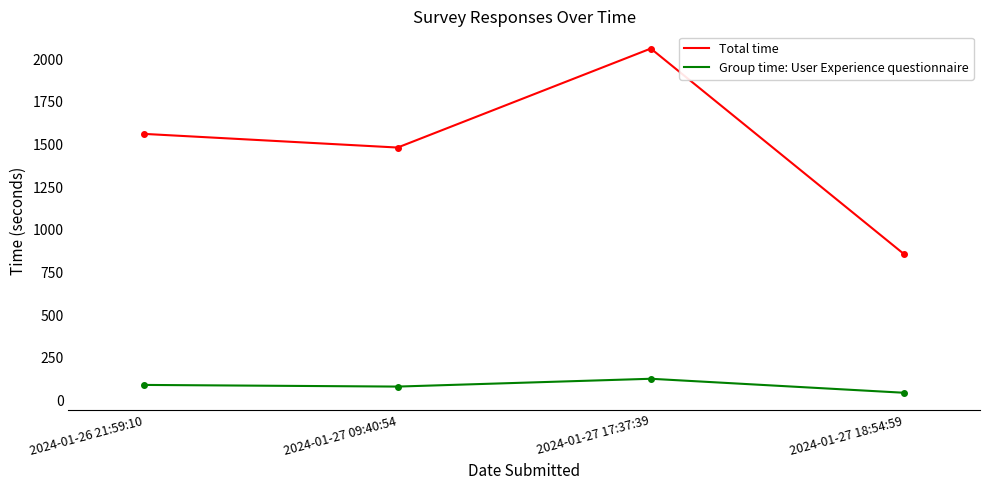

List the series in order of their overall mean, lowest first.

Group time: User Experience questionnaire, Total time